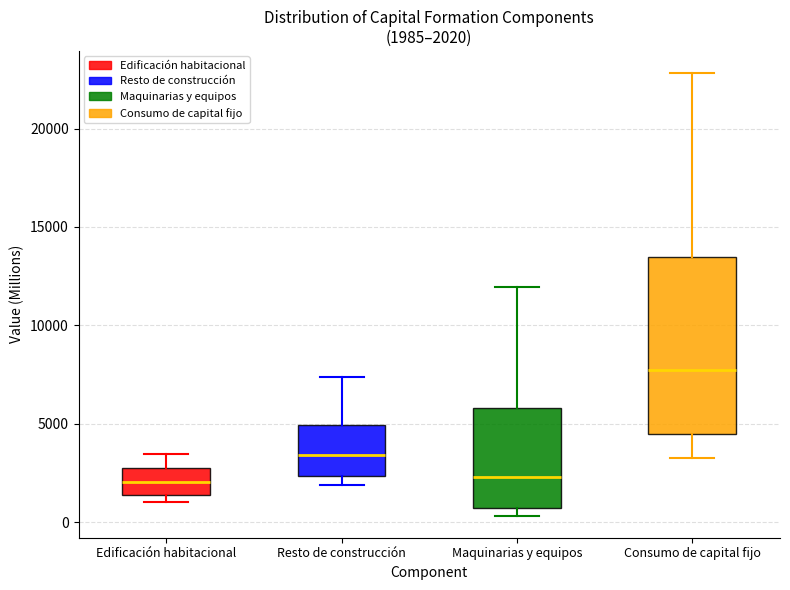

Comparing the boxes themselves (not the whiskers), which one is the tallest?

Consumo de capital fijo